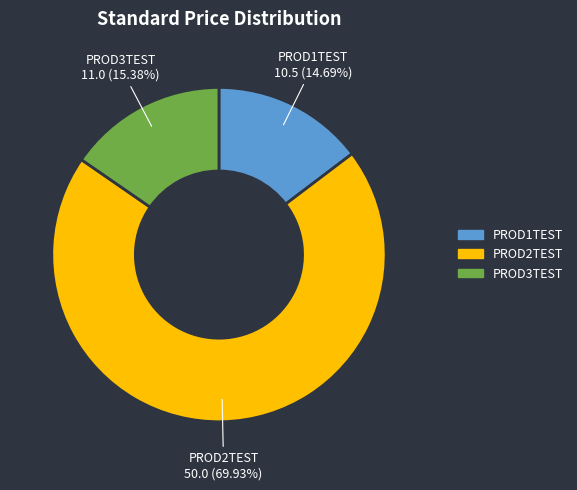

To the nearest percent, what is the difference between the largest and smallest slice percentages?

55%